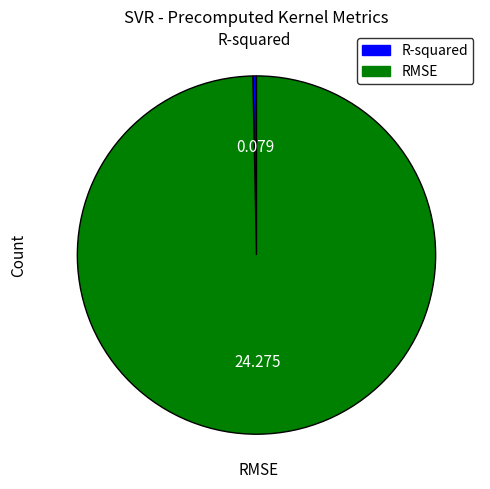

Rank the categories by value from lowest to highest.

R-squared, RMSE